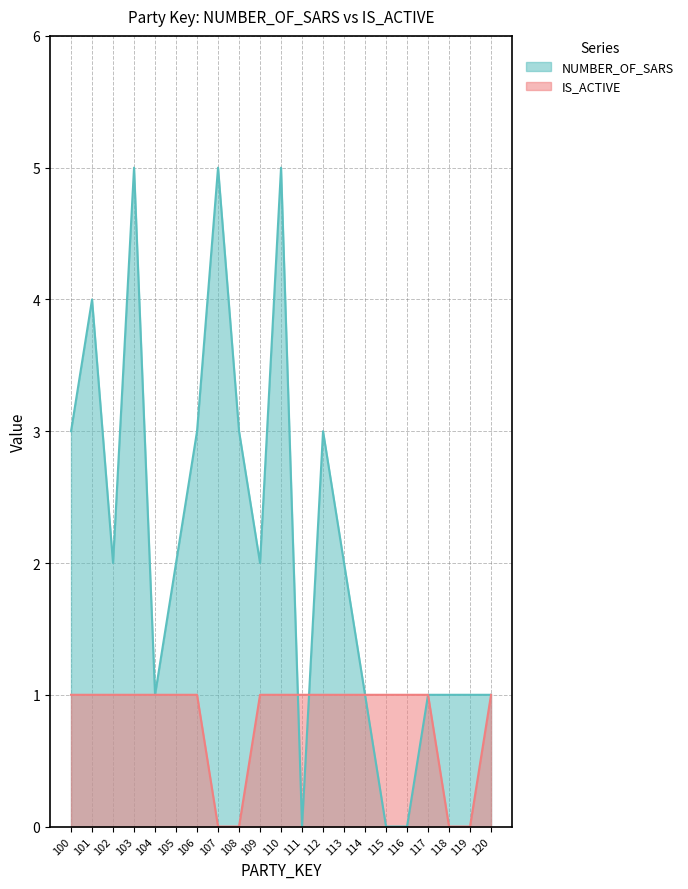

Which series has the widest spread of values?

NUMBER_OF_SARS